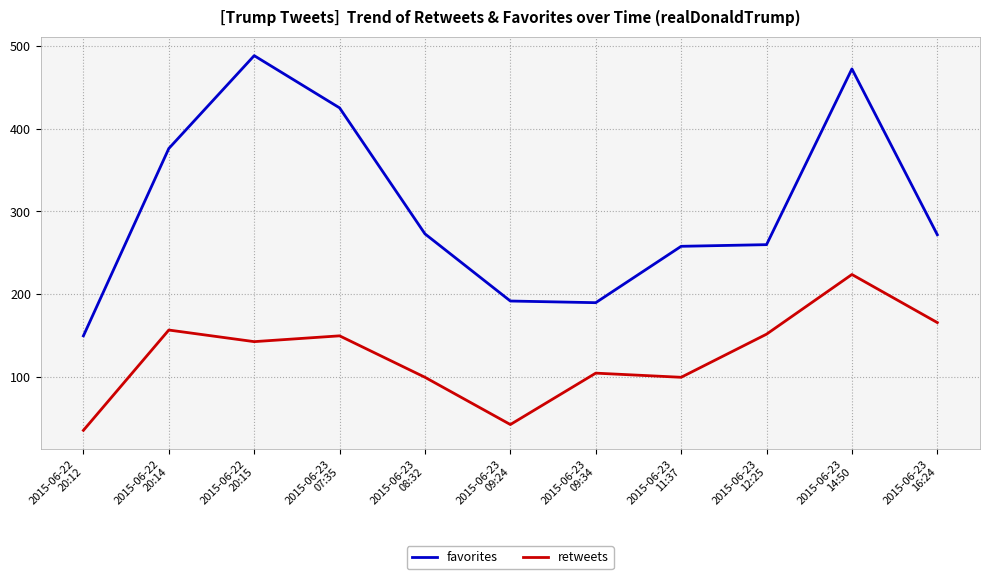

Between 2015-06-22
20:15 and 2015-06-23
12:25, which series saw the biggest shift?

favorites